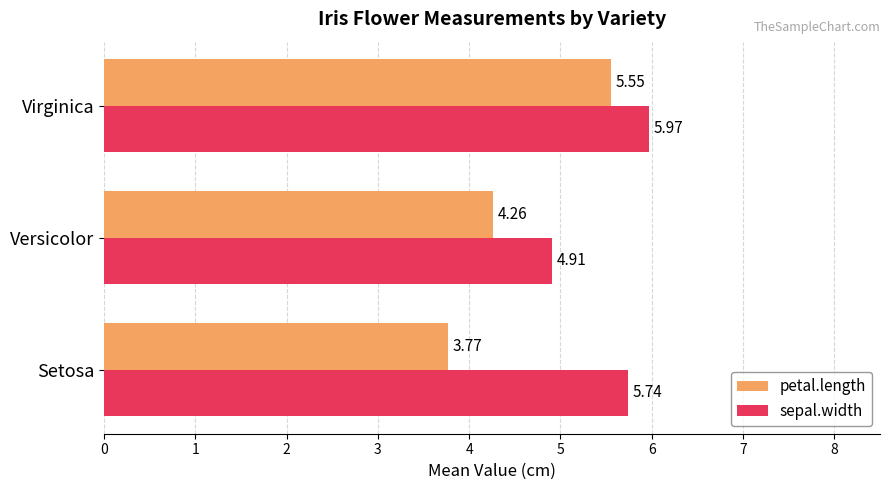

How many categories are shown in the chart?

3